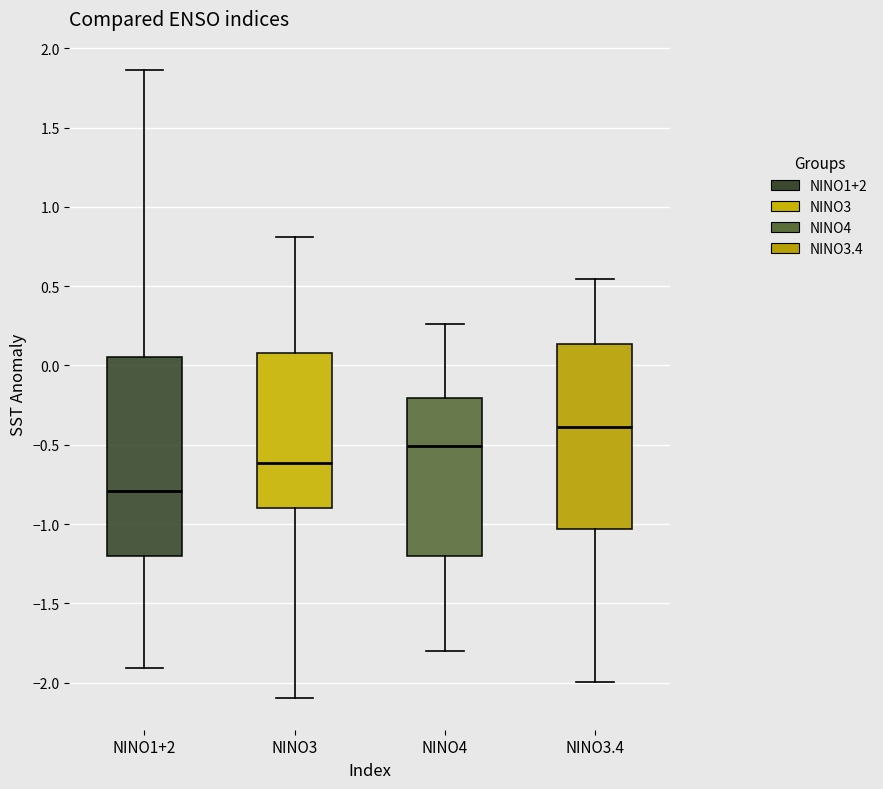

Where does the lower whisker of the box for NINO4 end on the y-axis? The values are not printed on the chart, so give them approximately, as read against the axis.

-1.80